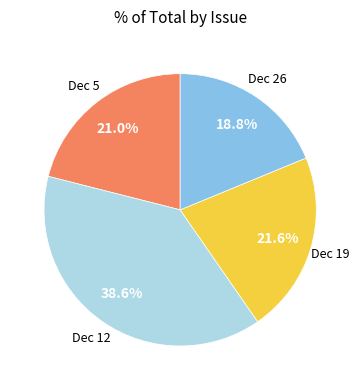

Is there a majority slice in this chart?

No